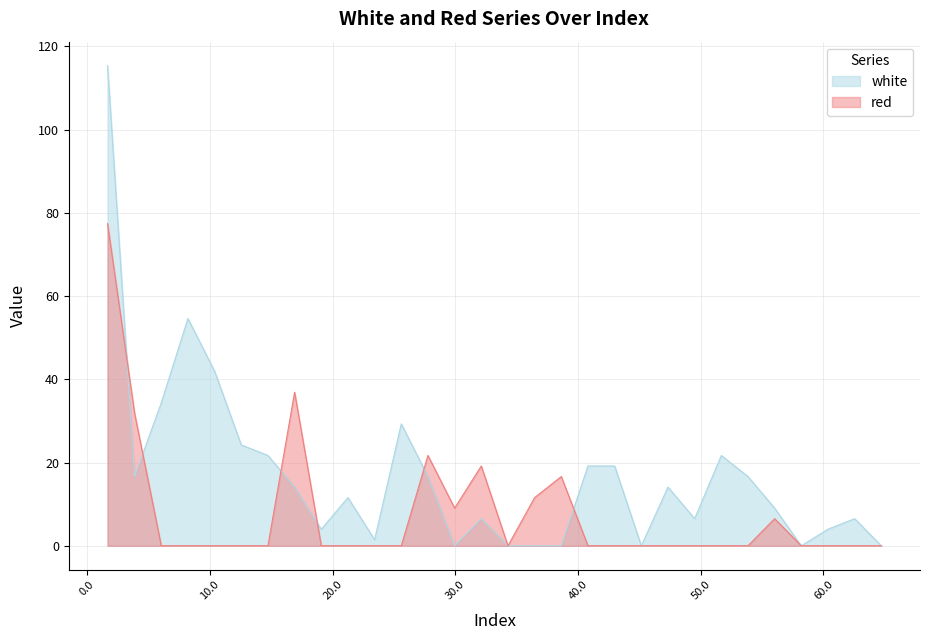

Reading left to right, extract all data points from this chart.

white: 115.4	16.6	34.4	54.6	42.0	24.2	21.7	14.1	4.0	11.6	1.5	29.3	16.6	0.0	6.5	0.0	0.0	0.0	19.2	19.2	0.0	14.1	6.5	21.7	16.6	9.0	0.0	4.0	6.5	0.0
red: 77.4	31.8	0.0	0.0	0.0	0.0	0.0	36.9	0.0	0.0	0.0	0.0	21.7	9.0	19.2	0.0	11.6	16.6	0.0	0.0	0.0	0.0	0.0	0.0	0.0	6.5	0.0	0.0	0.0	0.0